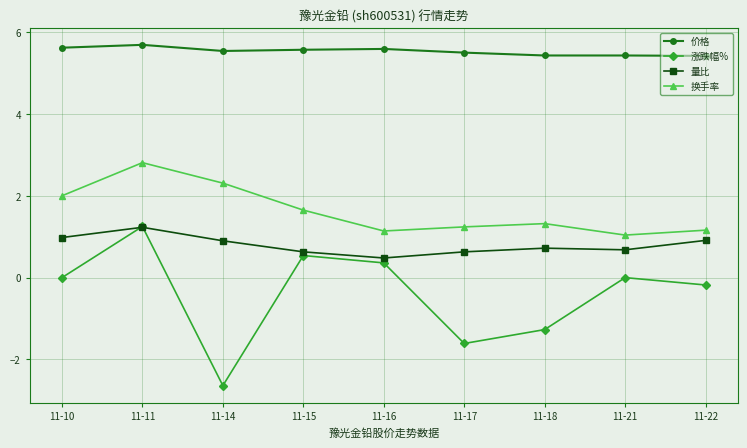

What is the difference between the maximum and second lowest values in the 量比 series?

0.6